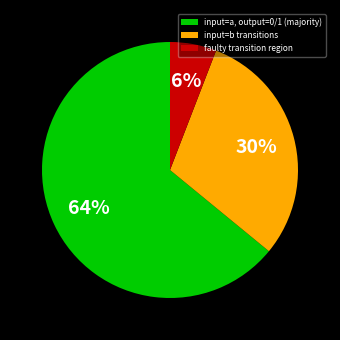

Is the sum of input=a, output=0/1 (majority) and faulty transition region greater than half?

Yes